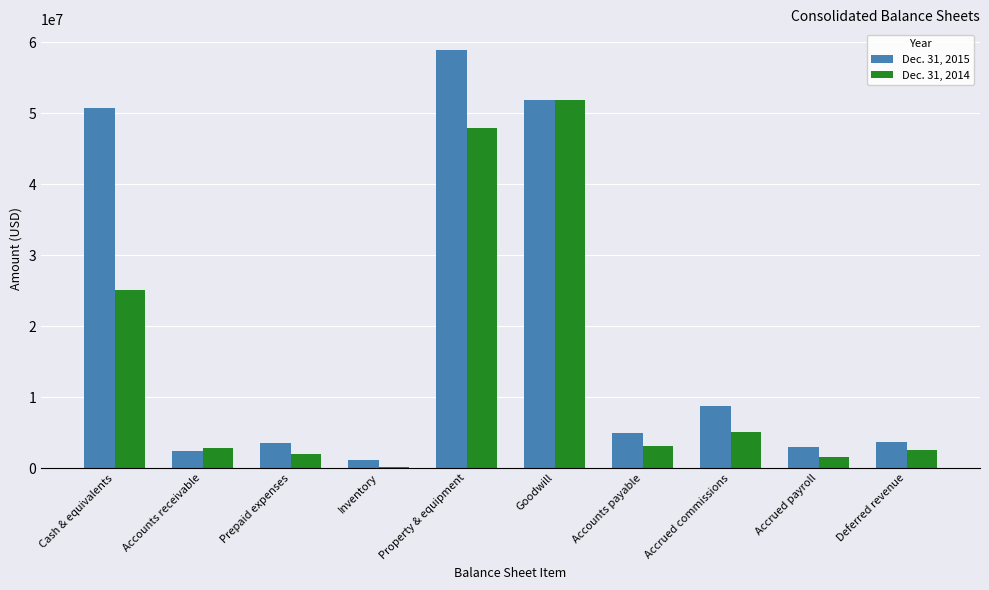

Rank the series by their average value, from highest to lowest.

Dec. 31, 2015, Dec. 31, 2014